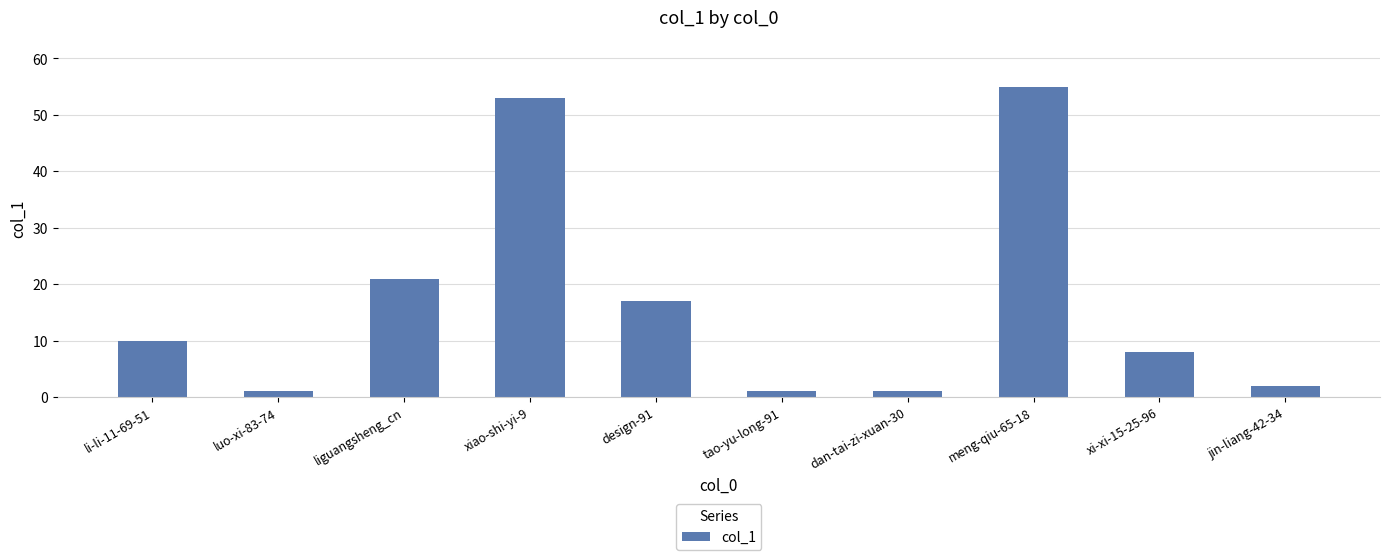

What is the value of the 9th bar from the left?

8